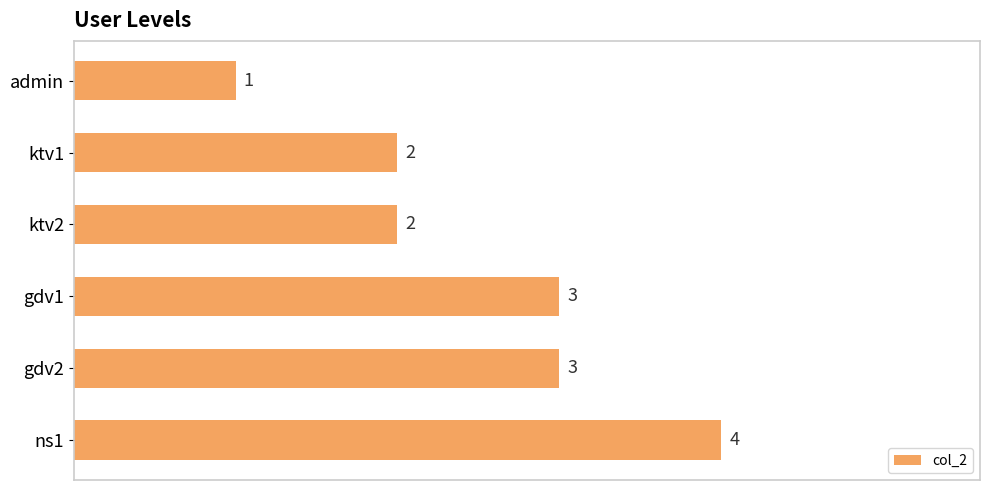

What is the greatest value displayed?

4